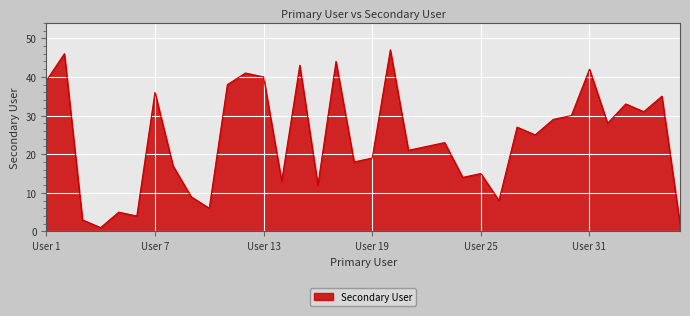

What is the difference between the maximum and minimum values?

46